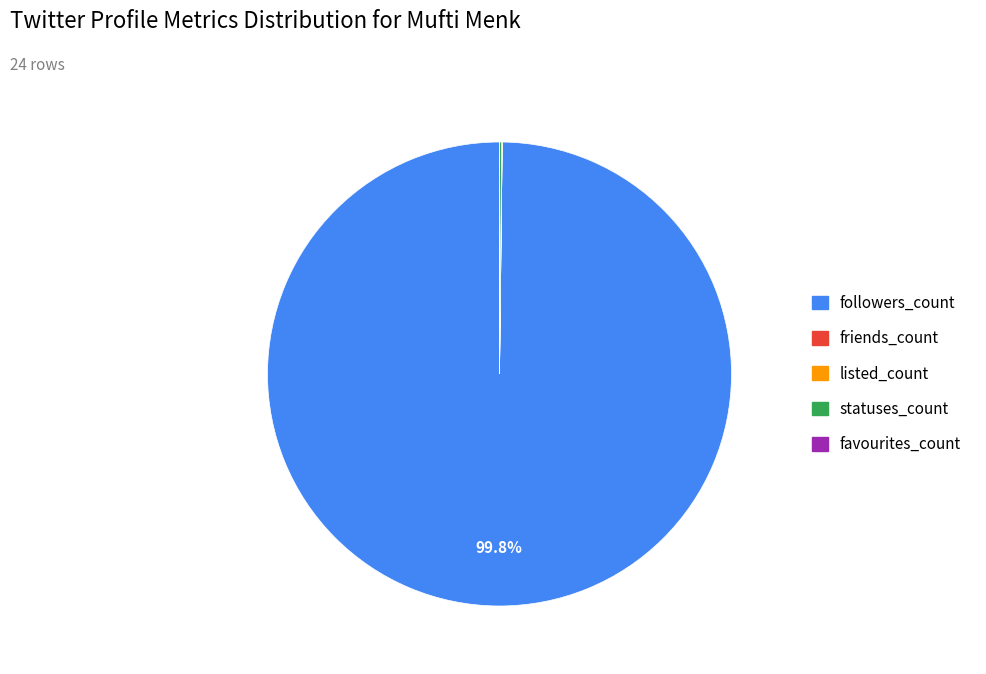

Is there any slice that represents more than half of the pie?

Yes